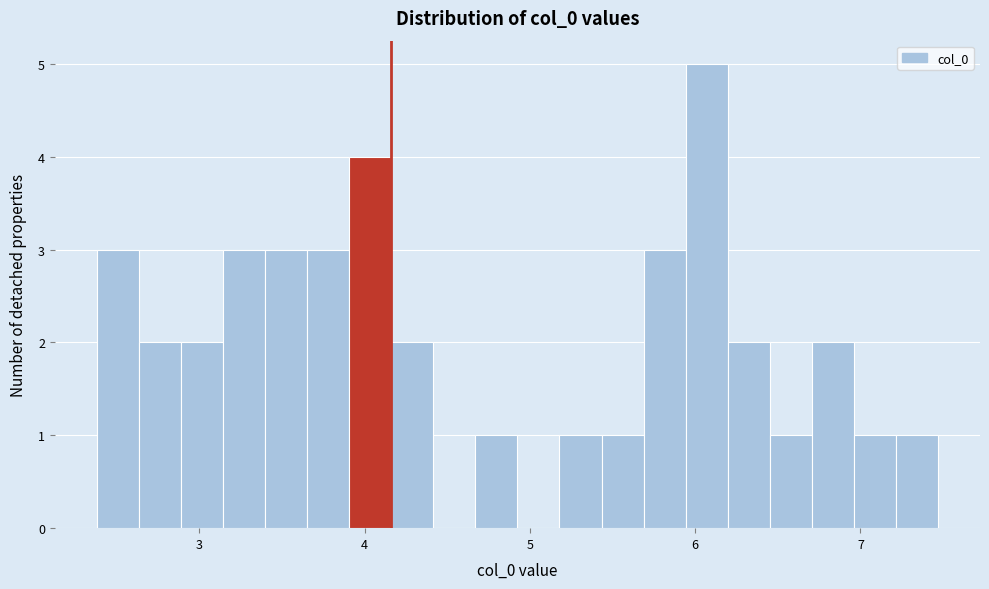

Read against the x-axis, roughly where is the centre of the tallest bar?

6.1